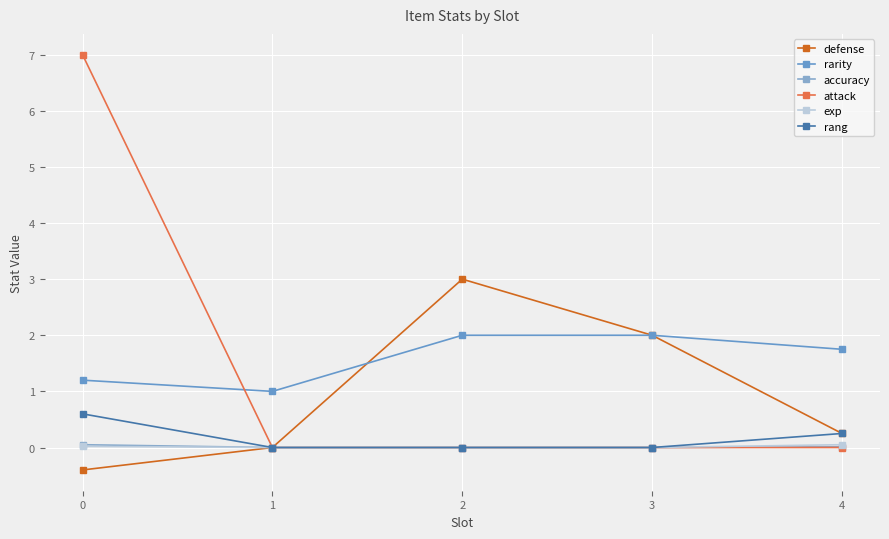

True or false: attack has a value of 2.7 at 2.

False